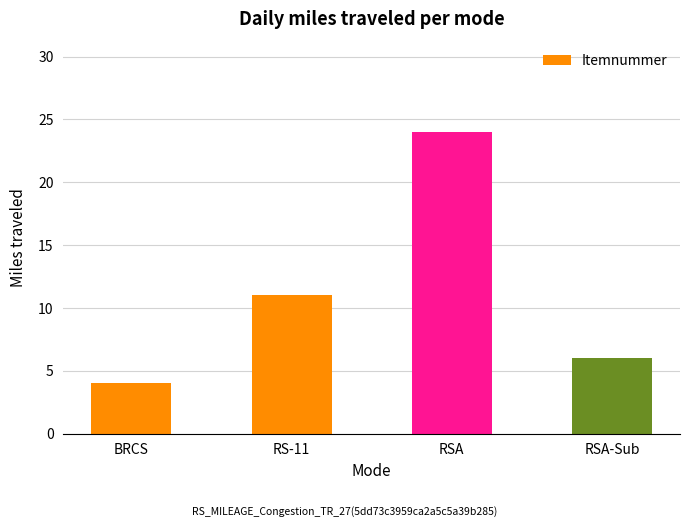

What is the label of the 2nd bar from the right?

RSA